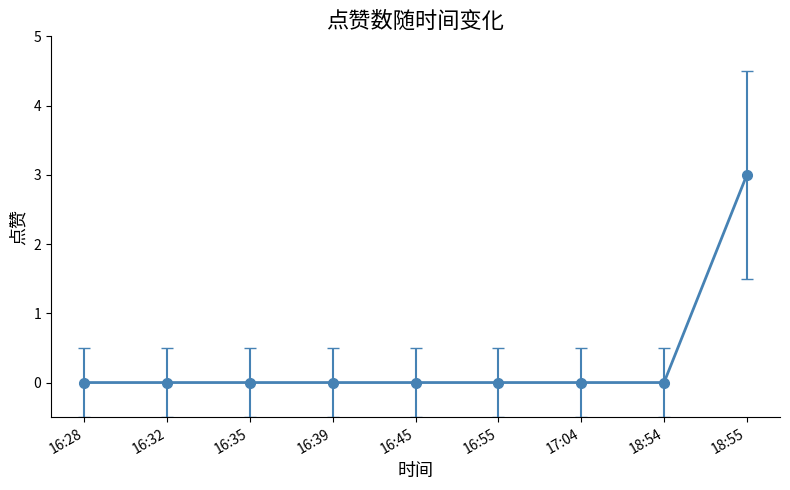

What is the label of the 5th point from the left?

16:45